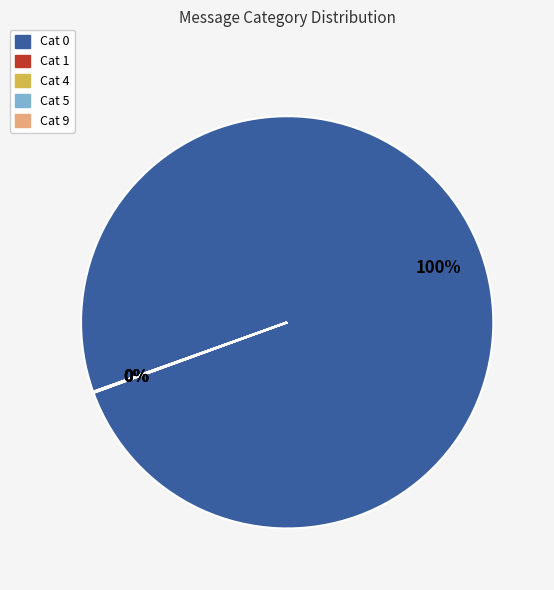

To the nearest percent, what is the difference between the largest and smallest slice percentages?

100%